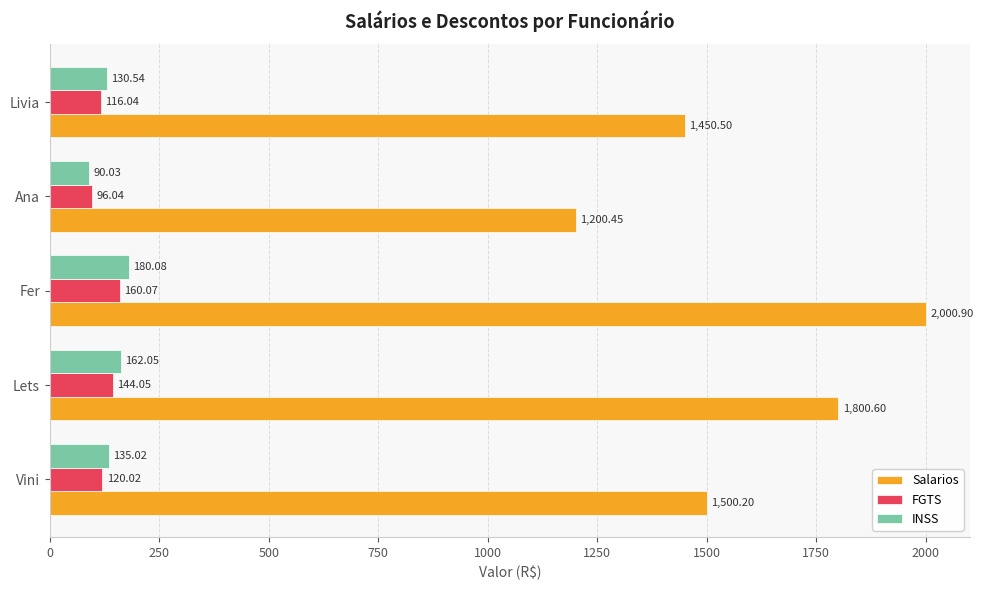

What is the sum of all FGTS values?

636.2